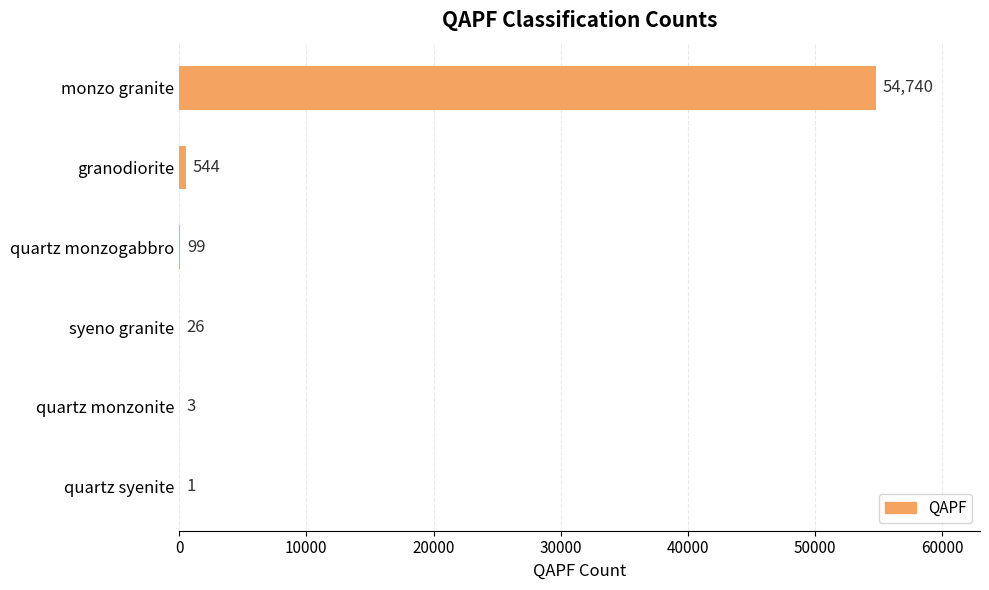

Count the number of data series in this chart.

1